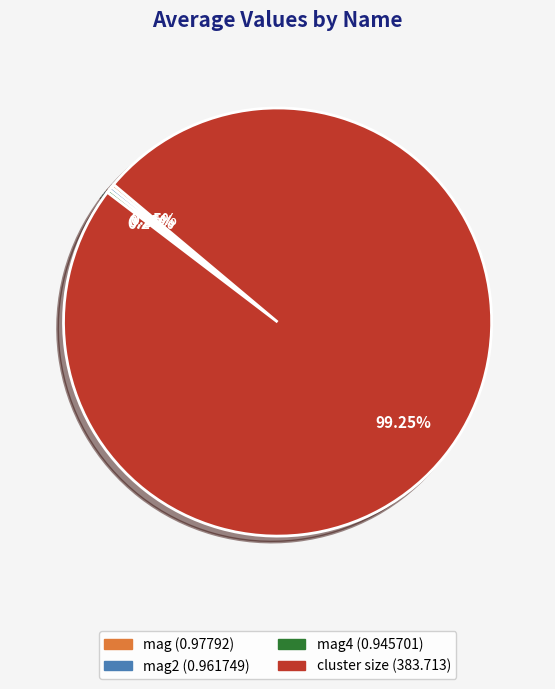

Which category has the biggest portion of the pie?

cluster size